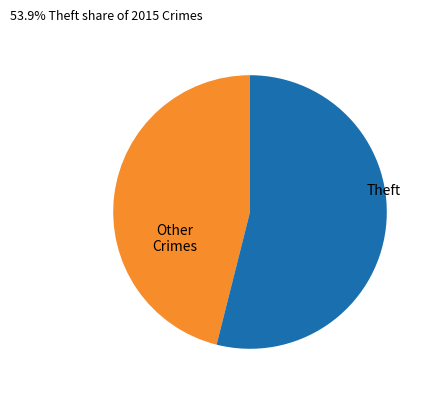

Which has a higher value, Other Crimes or Theft?

Theft